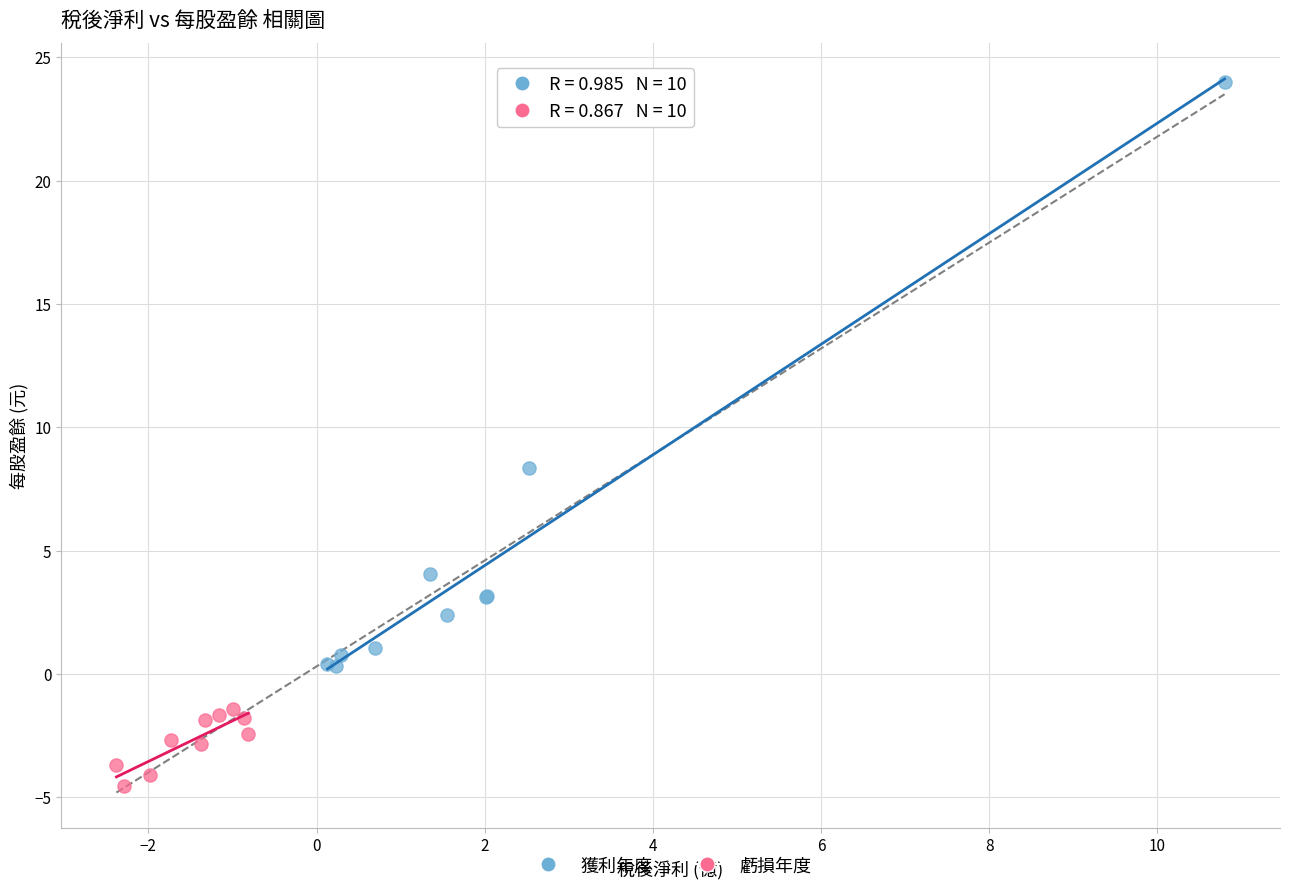

Which series contains the lowest Y value?

虧損年度